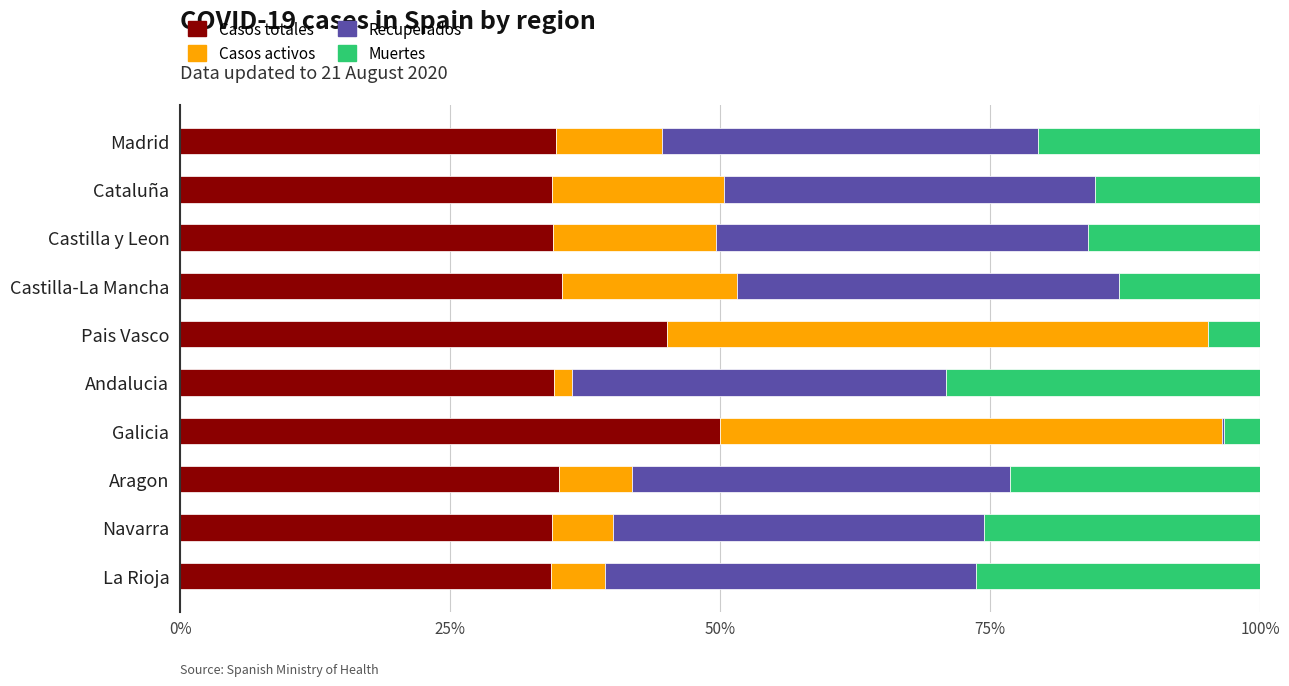

Where is Casos totales nearest to the value 42?

Pais Vasco